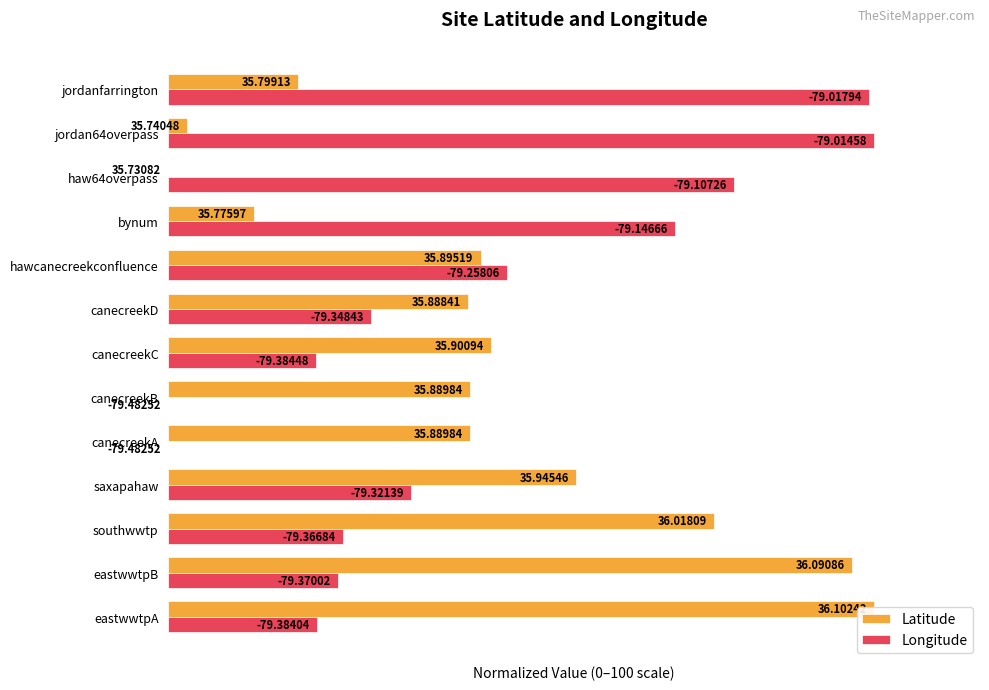

True or false: Latitude has a value of 16.0 at bynum.

False